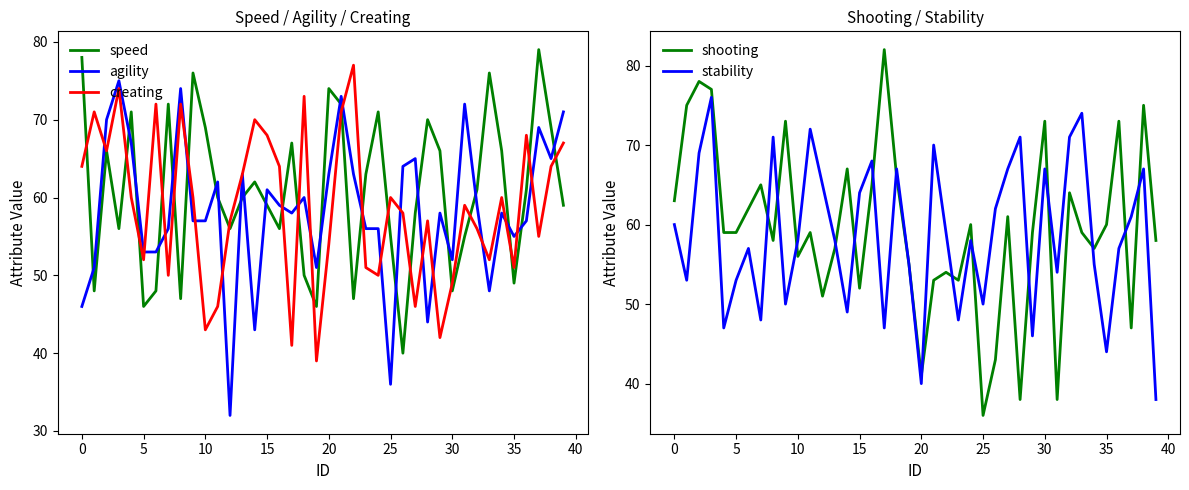

List the series in order of their peak value, highest first.

shooting, speed, creating, stability, agility